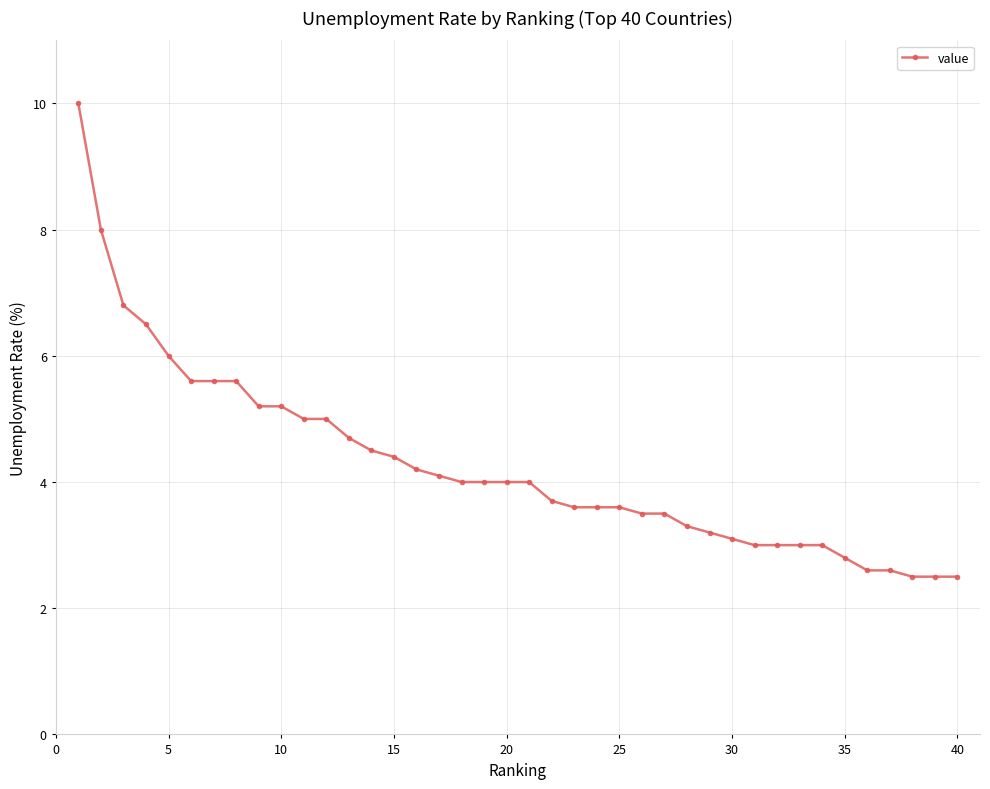

What is the maximum value shown in the chart?

10.0